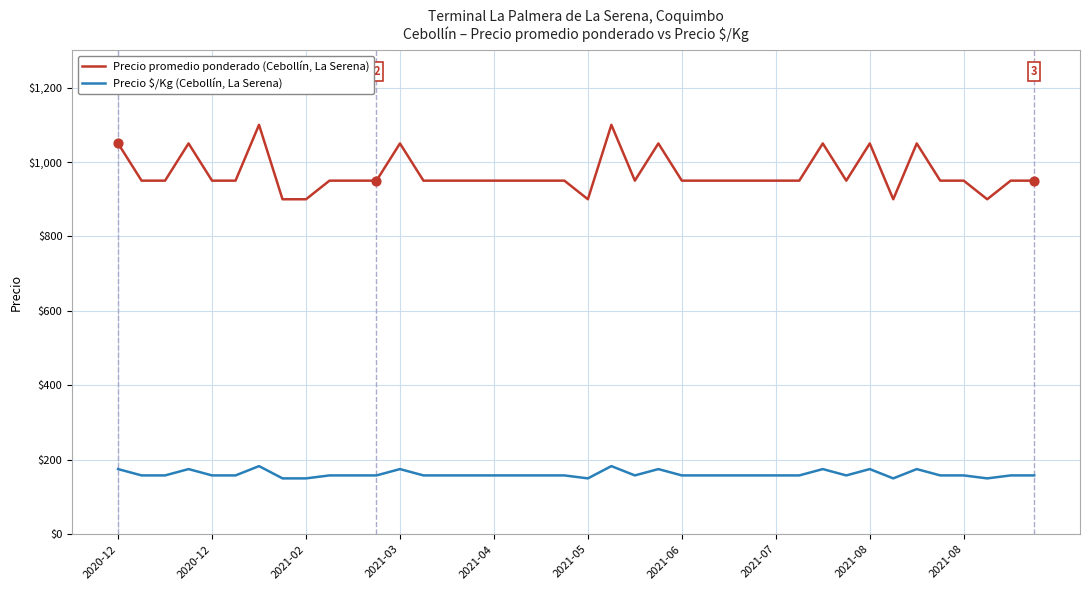

What is the smallest value displayed?

150